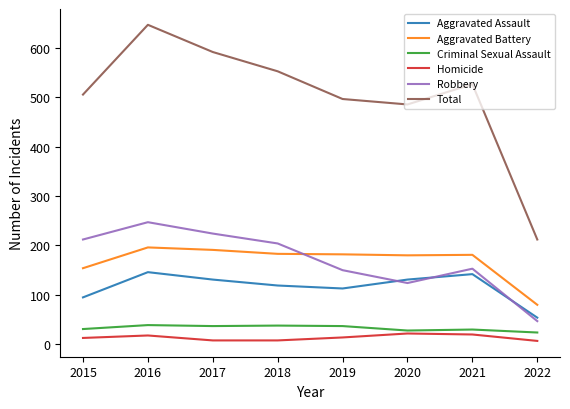

True or false: Aggravated Assault has a value of 33 at 2019.

False